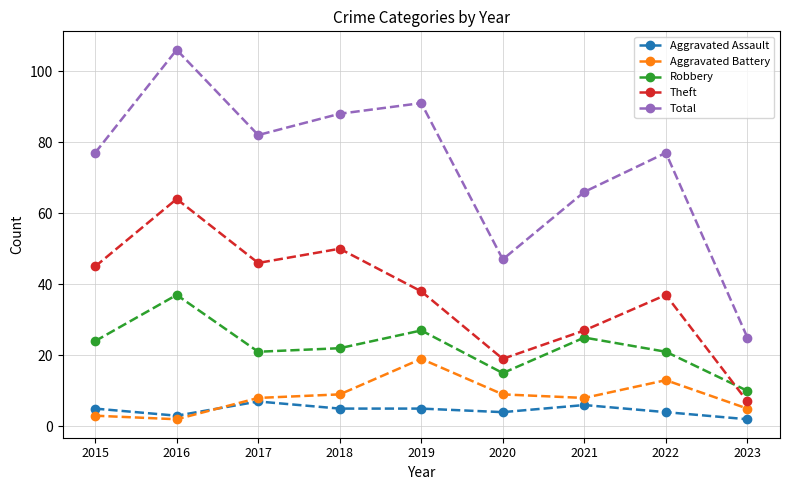

True or false: Total and Theft intersect in this chart.

False